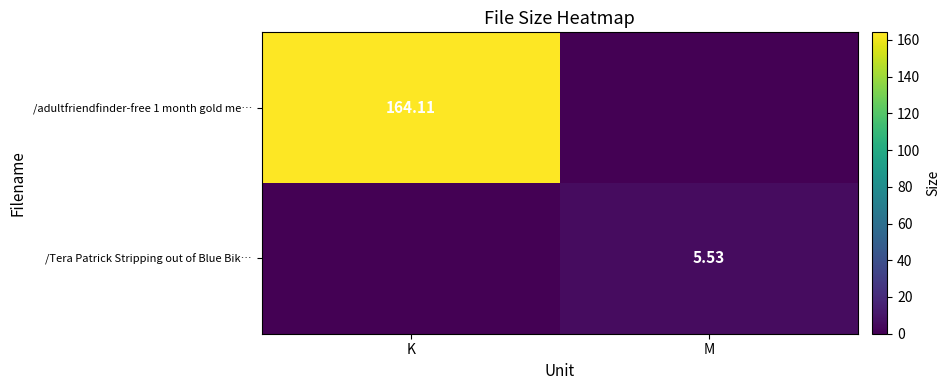

Which has a higher value, M or K?

K